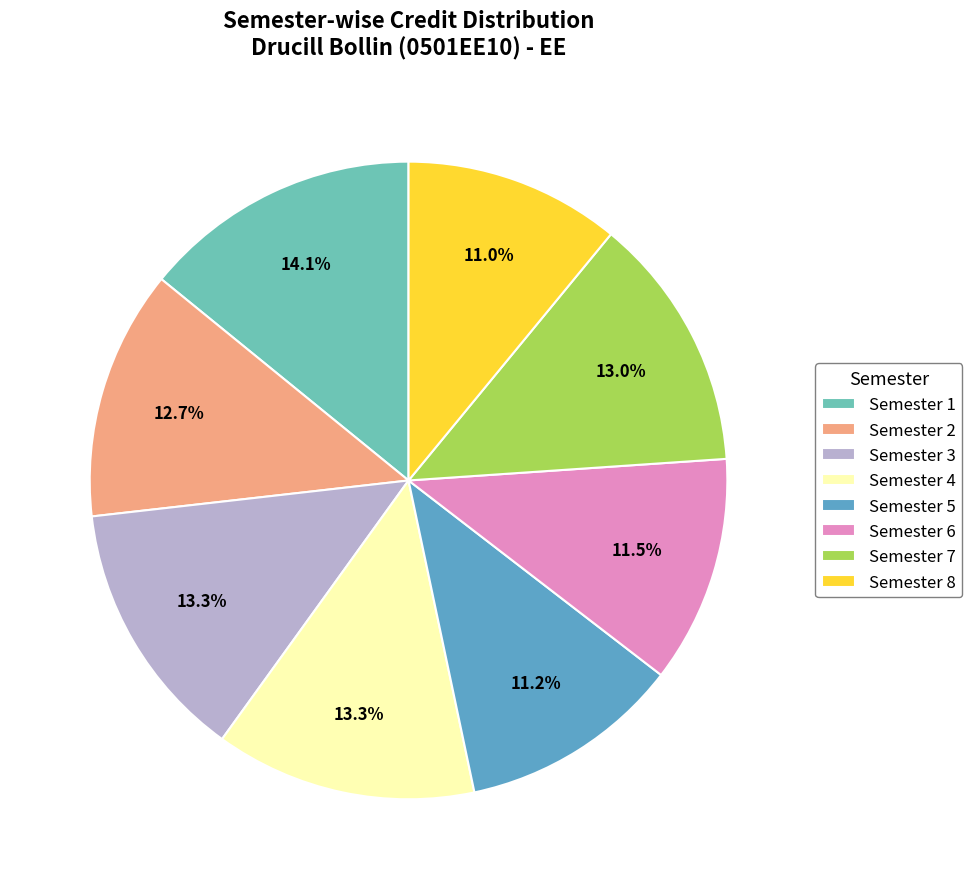

What percentage is the Semester 7 slice, to the nearest percent?

13%